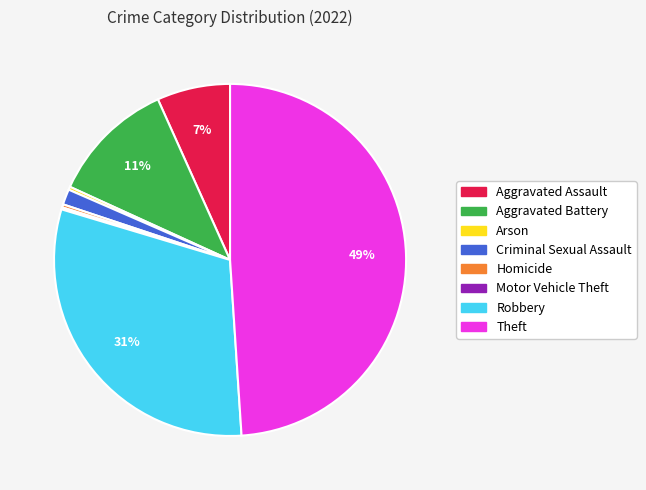

To the nearest percent, what is the difference between the Theft and Criminal Sexual Assault slice percentages?

48%